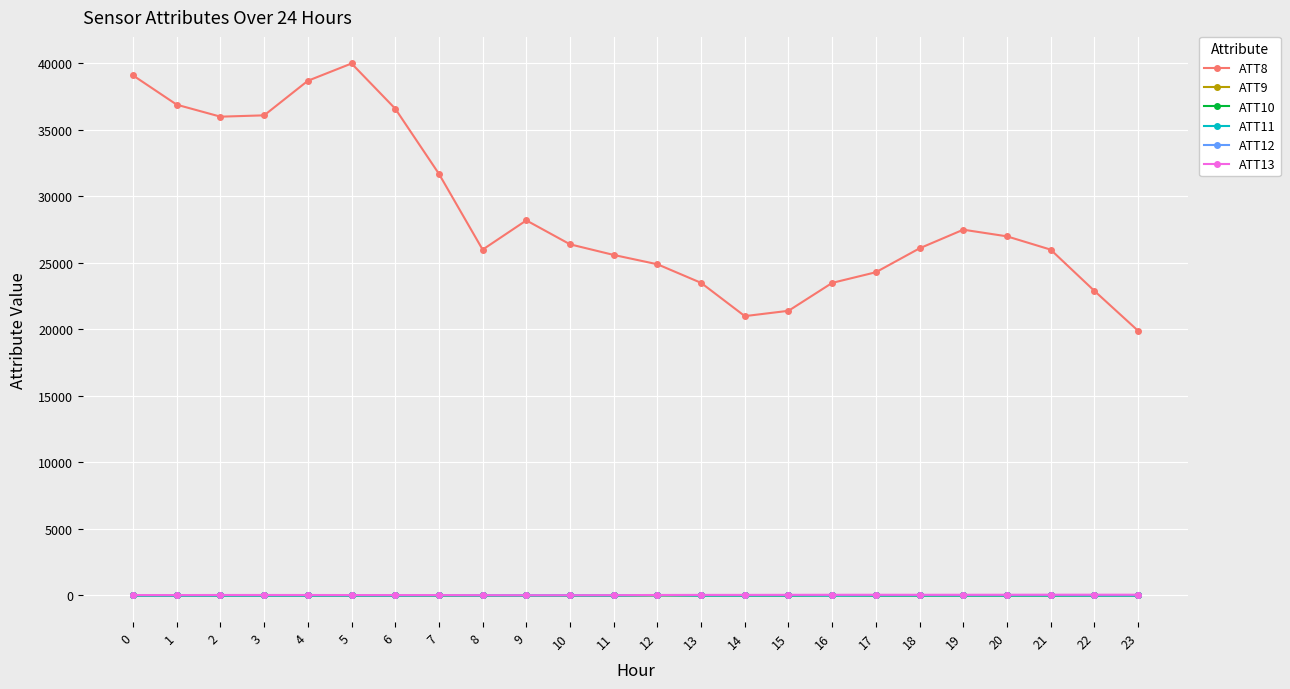

Read the ATT10 value at 2.

-10.0